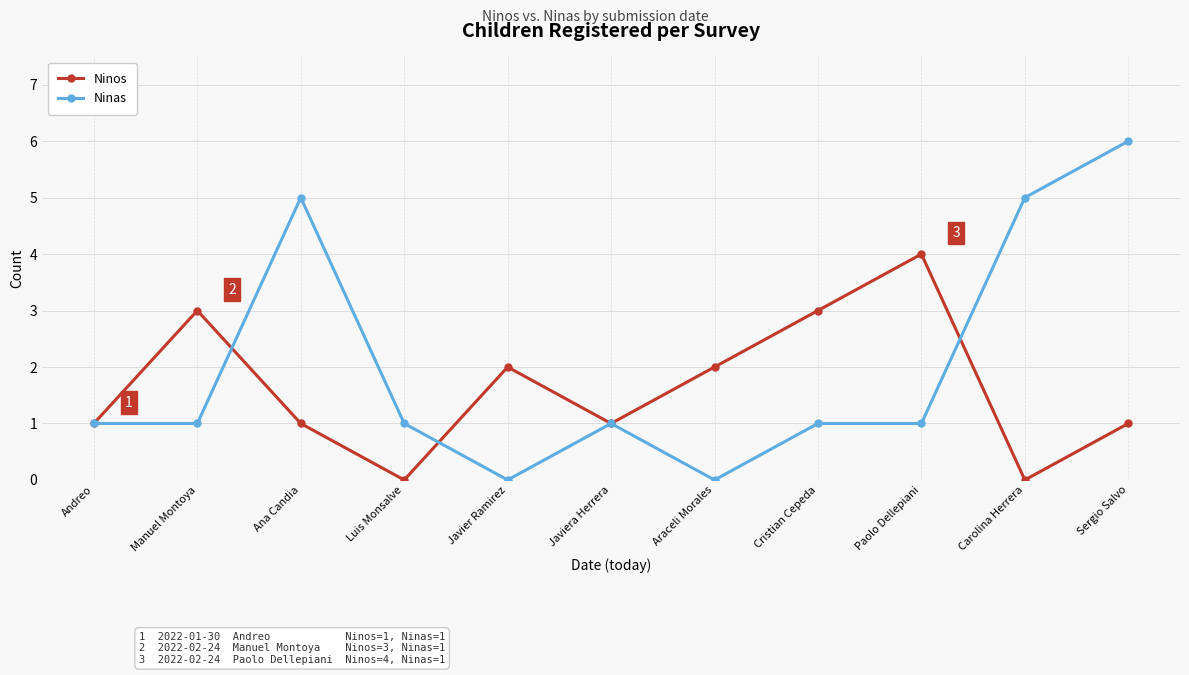

How many distinct data groups are displayed?

2